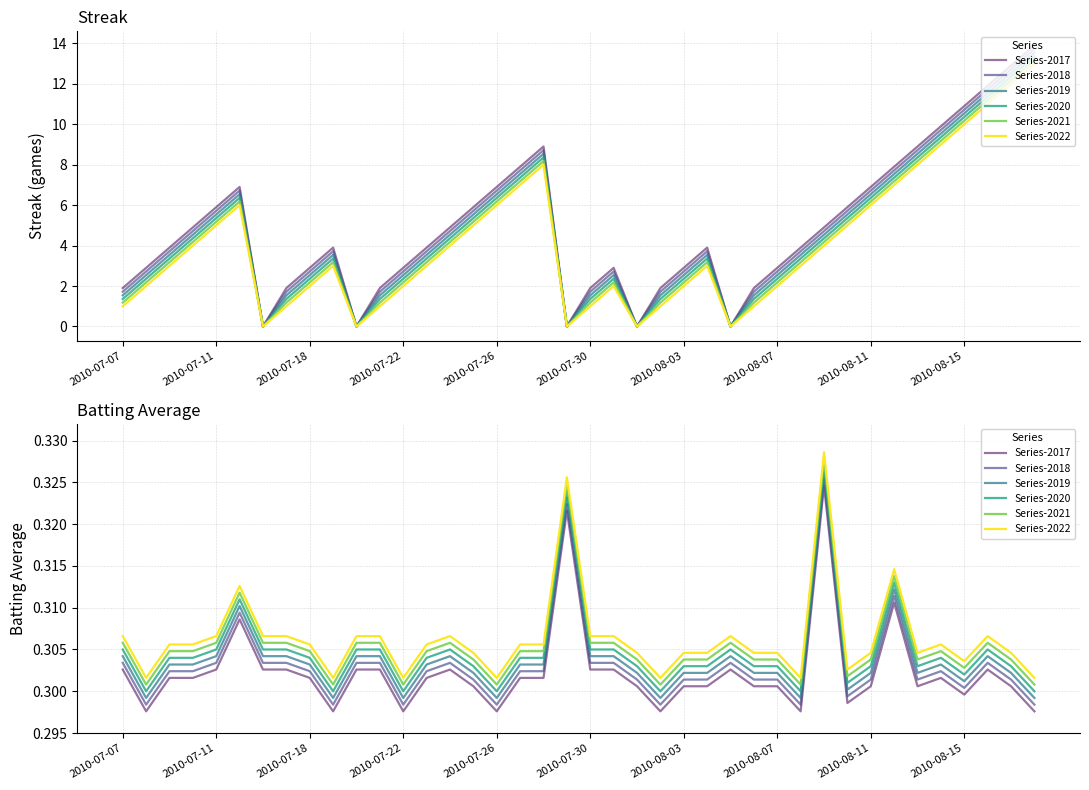

How many series are shown in this chart?

6